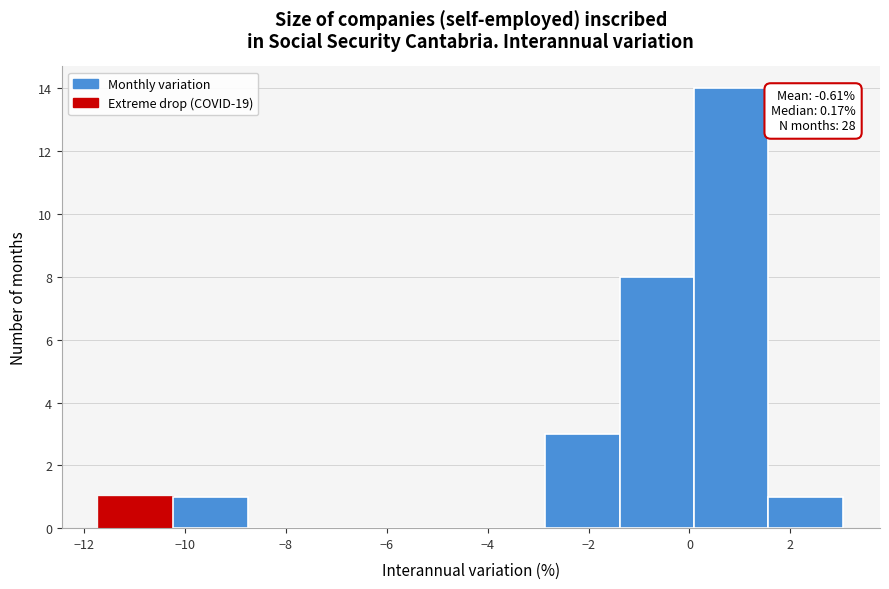

Over which range of the x-axis is the bar tallest?

0.0 to 1.6